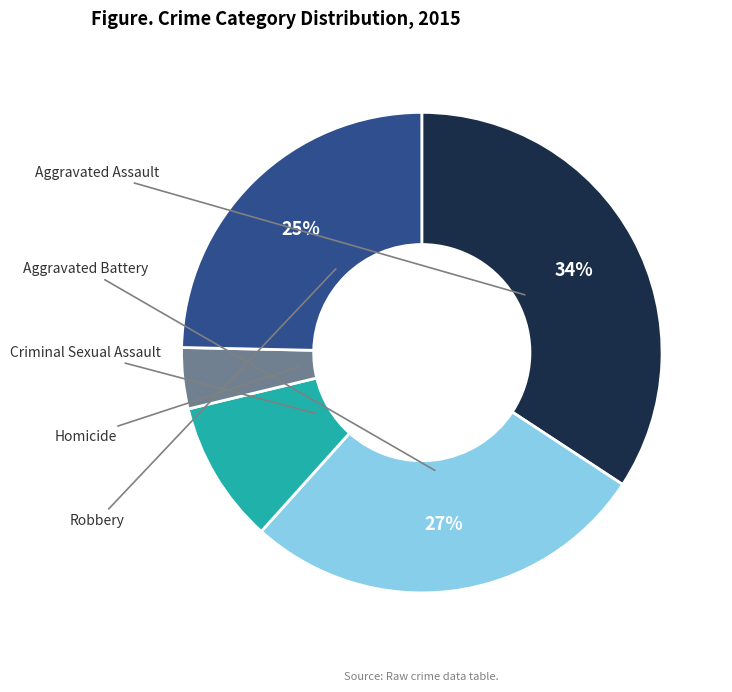

Is there any slice that represents more than half of the pie?

No